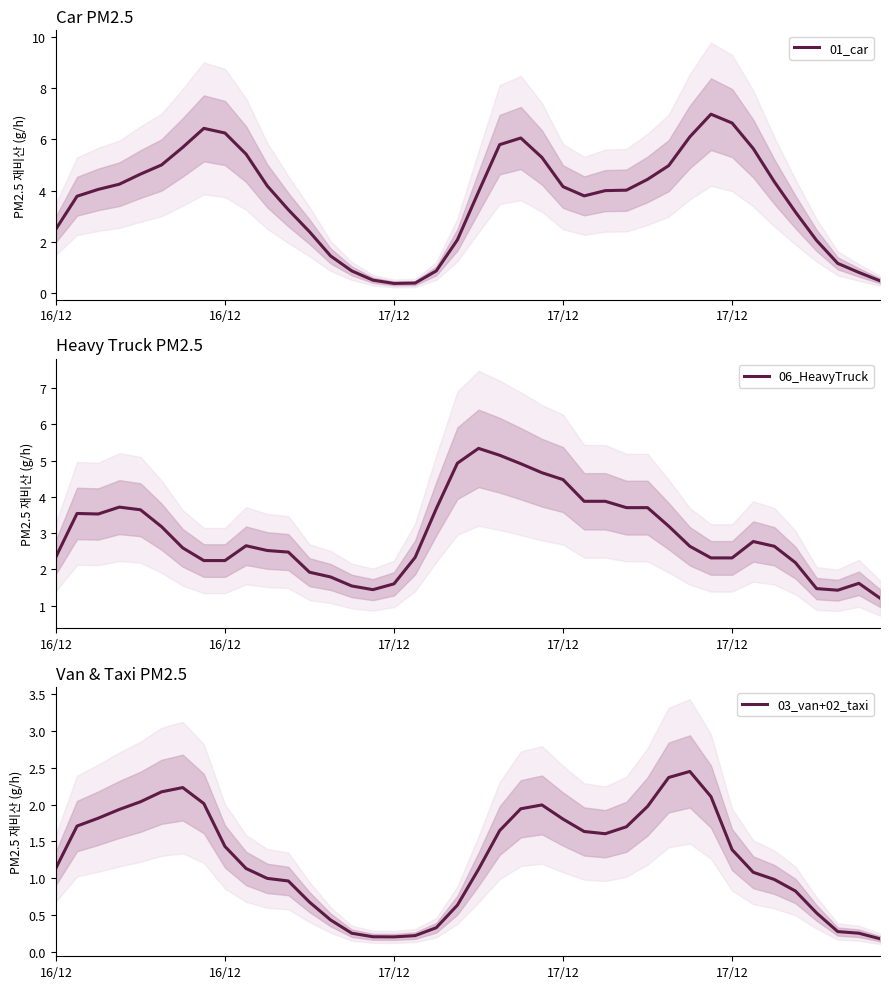

What is the approximate value of 01_car at 22?

6.1